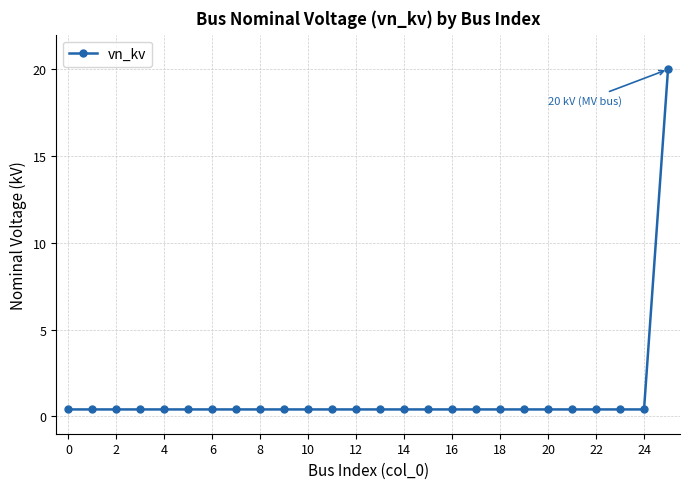

Is this an area chart (filled region under the line)?

No